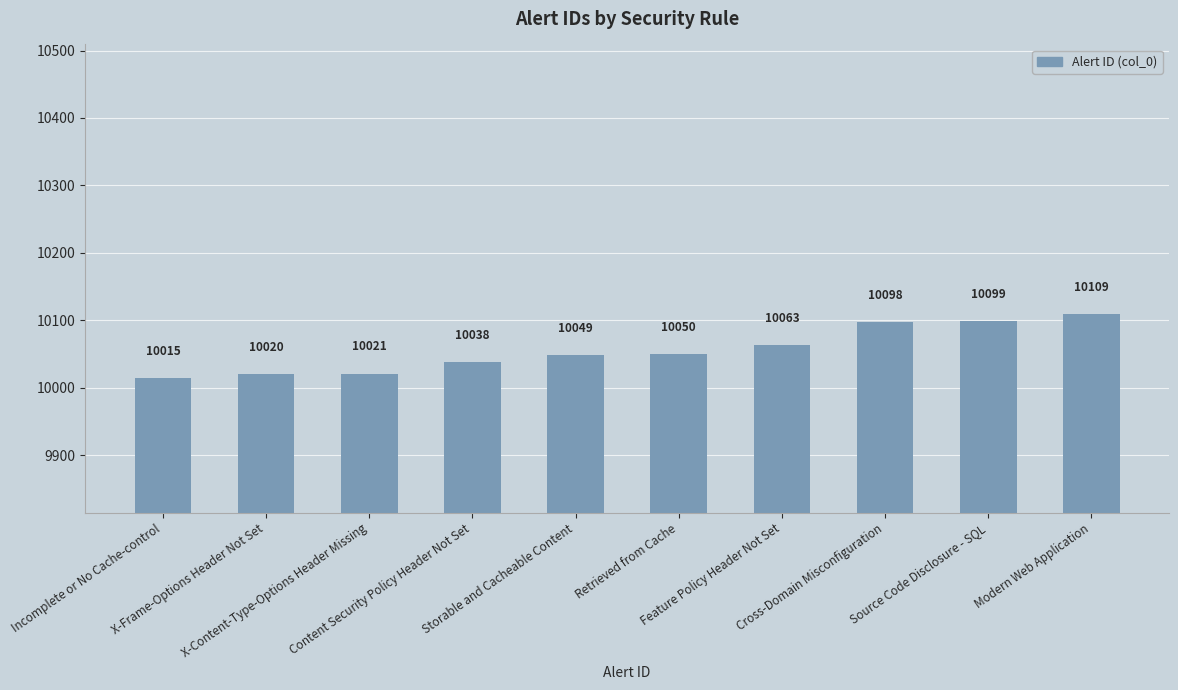

List the labels in order of value, smallest first.

Incomplete or No Cache-control, X-Frame-Options Header Not Set, X-Content-Type-Options Header Missing, Content Security Policy Header Not Set, Storable and Cacheable Content, Retrieved from Cache, Feature Policy Header Not Set, Cross-Domain Misconfiguration, Source Code Disclosure - SQL, Modern Web Application